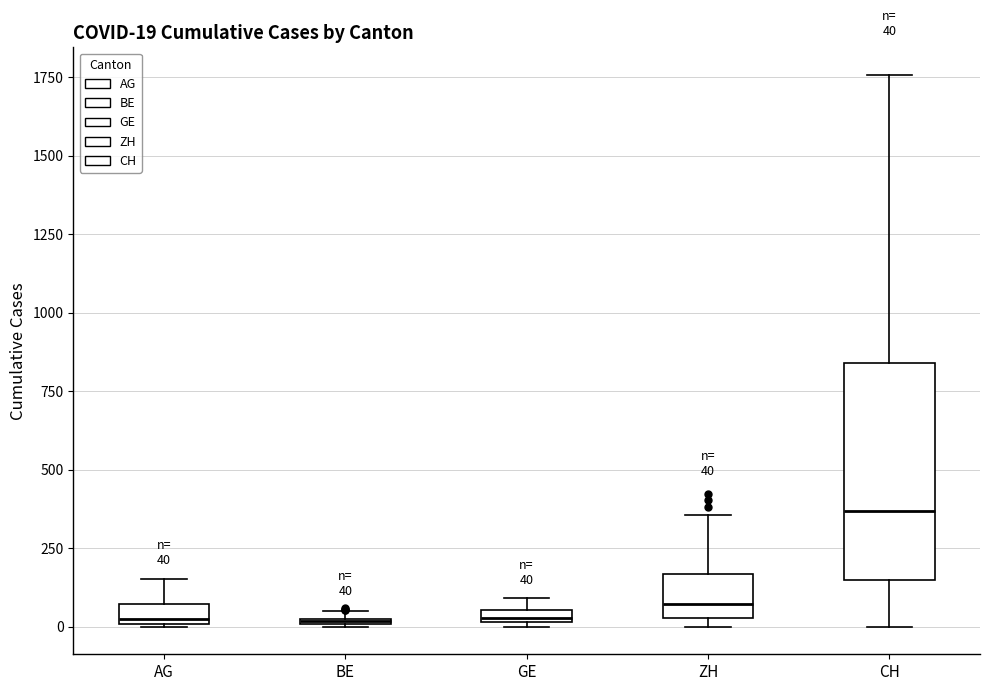

Comparing the boxes themselves (not the whiskers), which one is the tallest?

CH